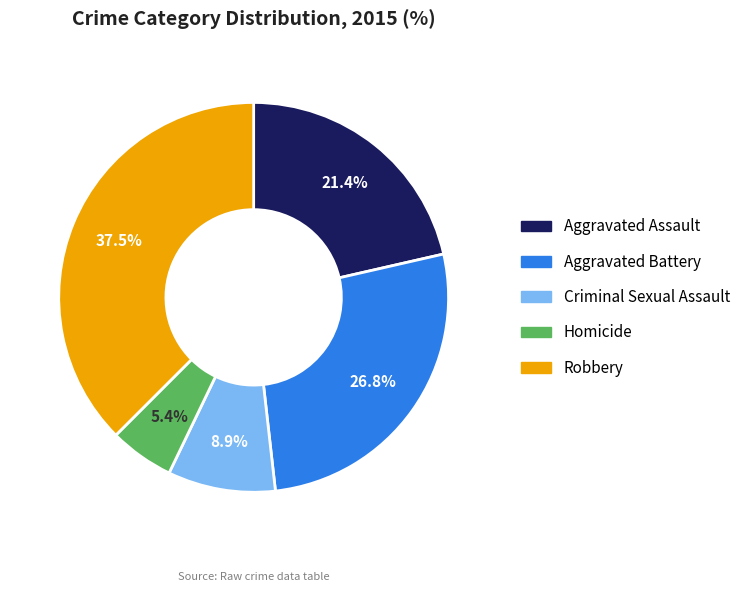

Do Aggravated Assault and Homicide together represent more than half of the pie?

No